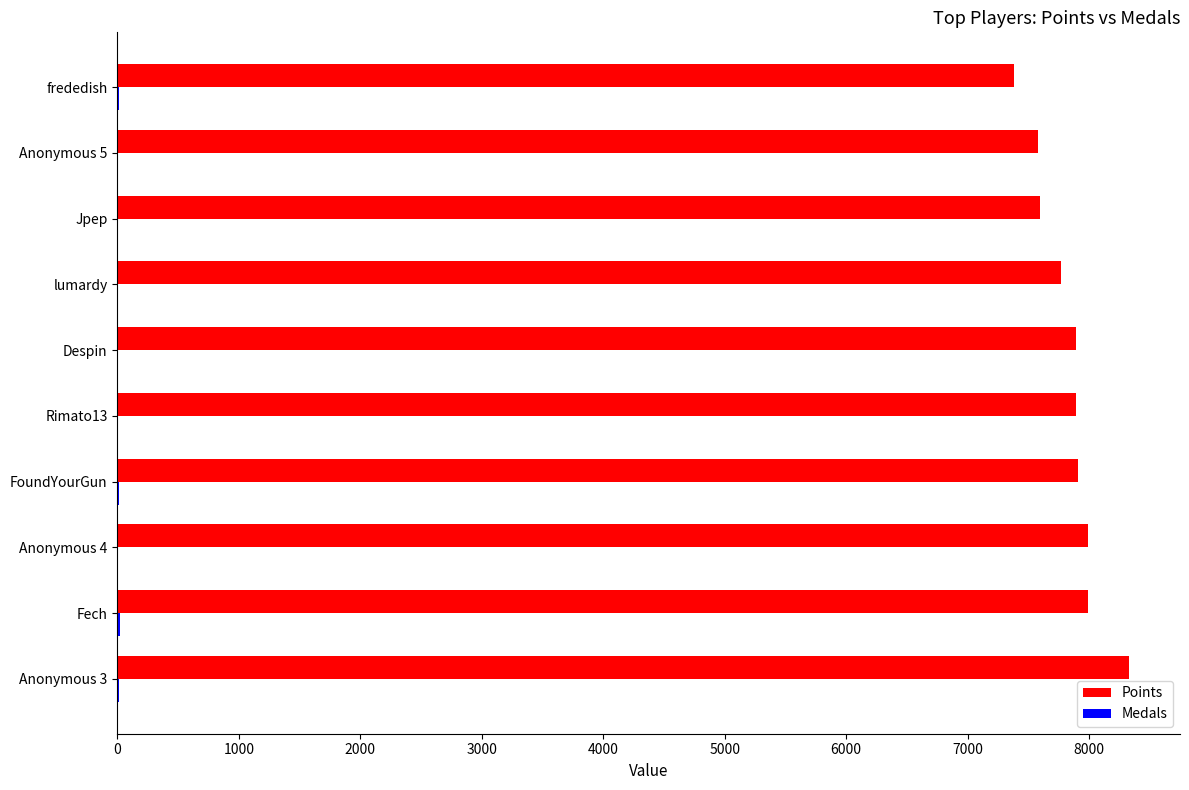

Between Anonymous 3 and frededish, which series saw the biggest shift?

Points